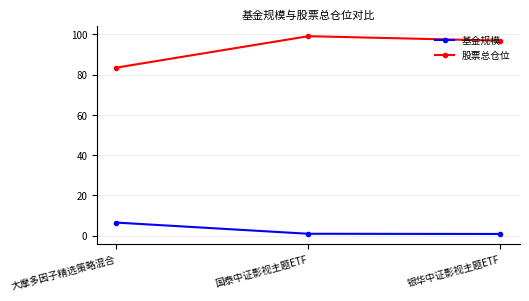

What is the label of the 1st point from the left?

大摩多因子精选策略混合